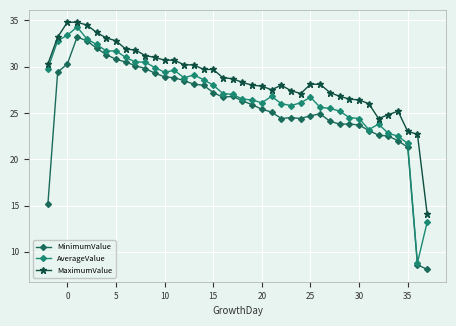

Reading left to right, what are all the values shown in this chart?

MinimumValue: 15.2	29.4	30.3	33.2	32.8	32.0	31.3	30.8	30.5	30.1	29.8	29.3	28.9	28.8	28.5	28.1	28.0	27.2	26.7	26.8	26.3	25.9	25.4	25.1	24.4	24.5	24.4	24.7	24.9	24.1	23.8	23.8	23.7	23.1	22.6	22.5	22.0	21.3	8.6	8.1
AverageValue: 29.8	32.8	33.4	34.3	33.0	32.4	31.7	31.7	31.0	30.5	30.5	29.9	29.4	29.6	28.8	29.1	28.6	28.0	27.1	27.0	26.5	26.4	26.1	26.8	26.0	25.8	26.1	26.7	25.6	25.5	25.2	24.5	24.4	23.2	23.8	22.8	22.5	21.7	8.8	13.2
MaximumValue: 30.3	33.2	34.8	34.8	34.5	33.7	33.1	32.8	31.9	31.8	31.2	31.0	30.7	30.7	30.2	30.2	29.7	29.7	28.8	28.7	28.3	28.0	27.9	27.5	28.0	27.4	27.1	28.1	28.1	27.2	26.8	26.5	26.4	26.0	24.4	24.8	25.2	23.0	22.7	14.1